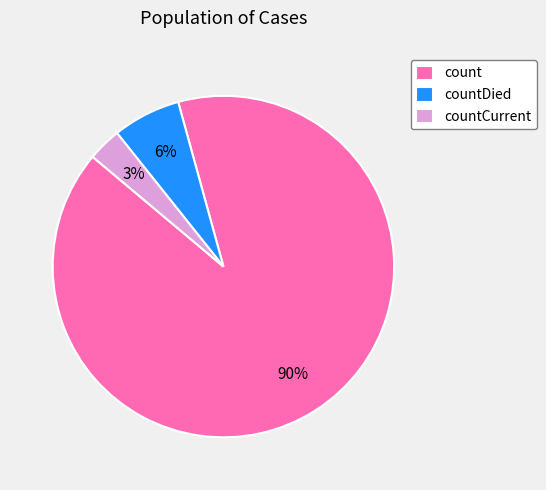

The count slice represents 97% of the pie. True or false?

False